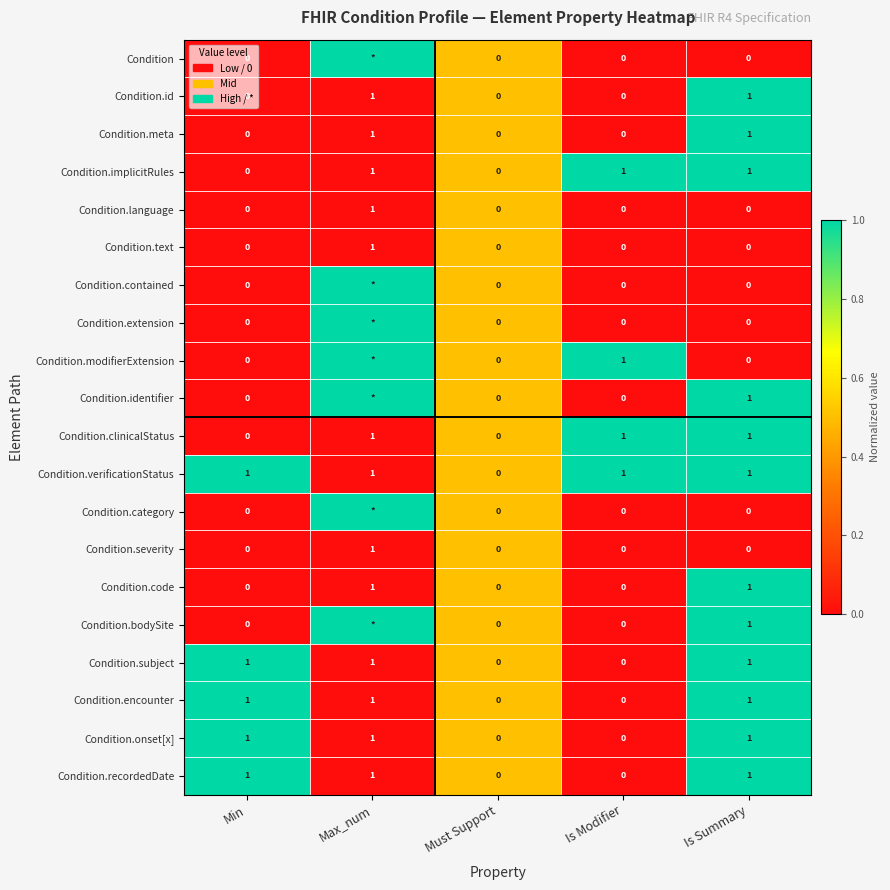

Is it true that Condition.recordedDate equals 0 at Must Support?

True